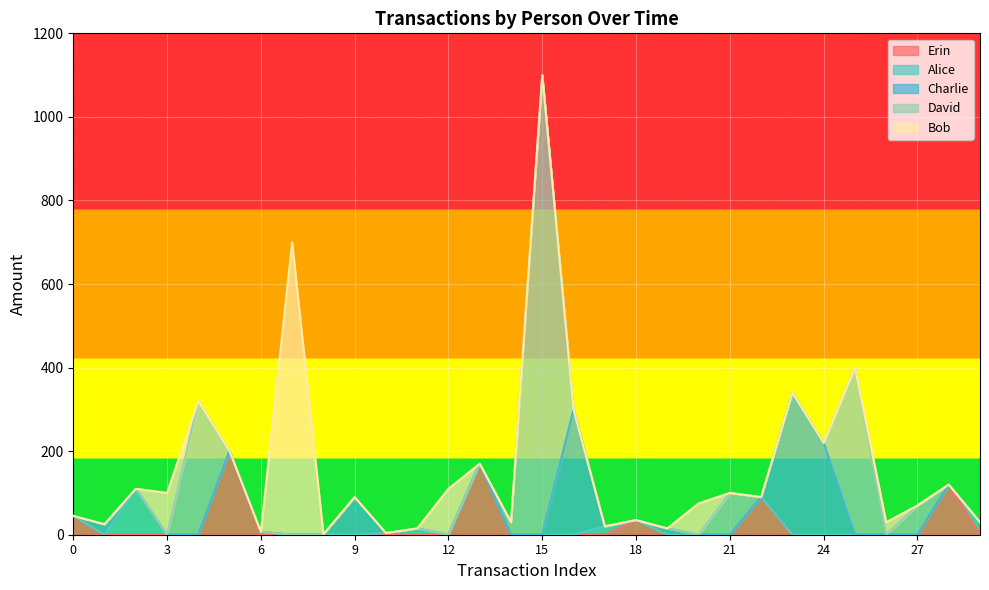

What is the total value across all series at 6?

7